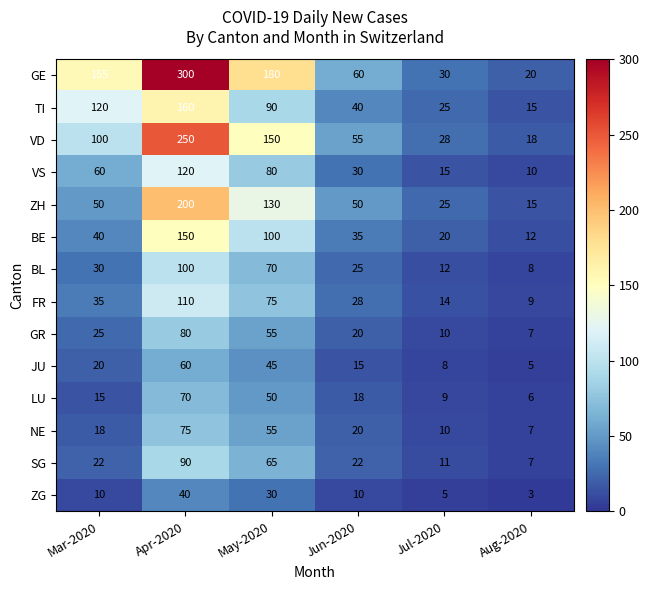

The JU series shows 3 at Aug-2020. True or false?

False